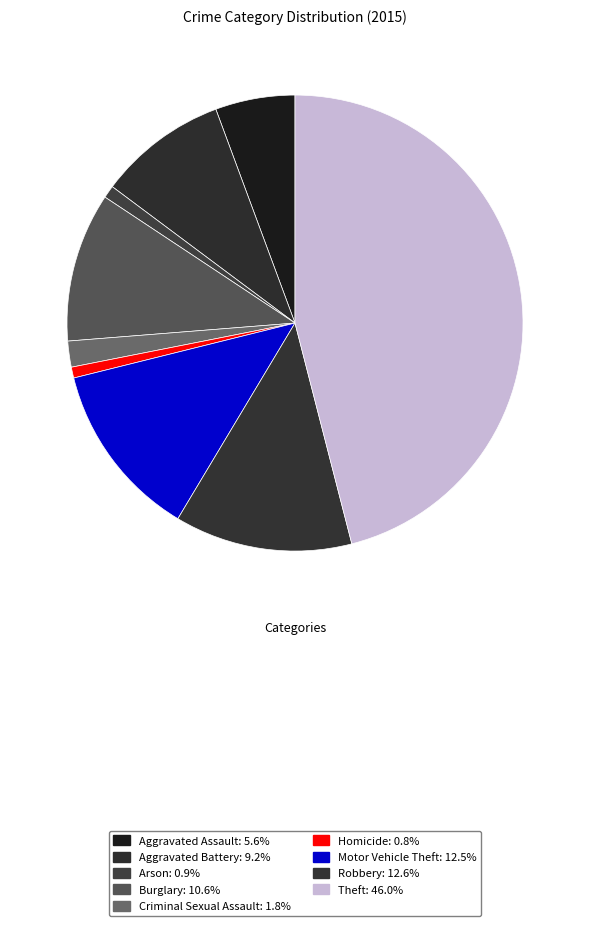

Which slice is the largest?

Theft